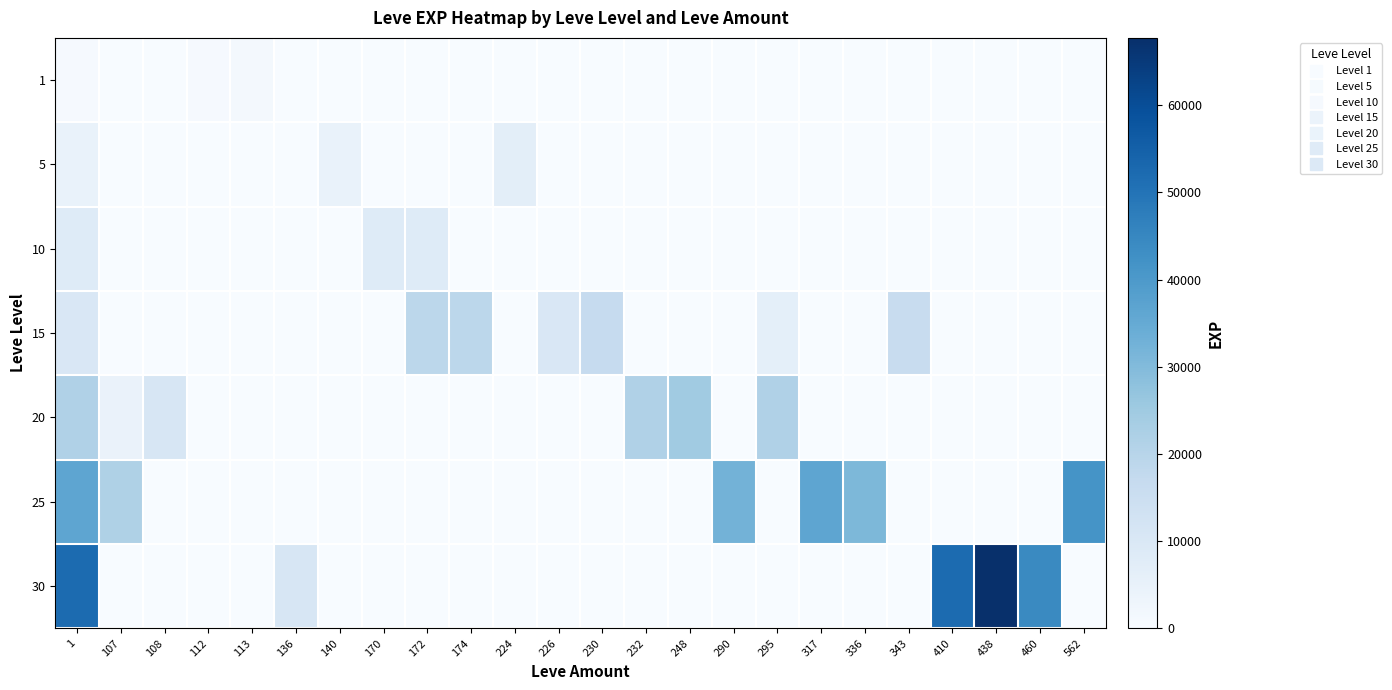

Which series has the widest spread of values?

30